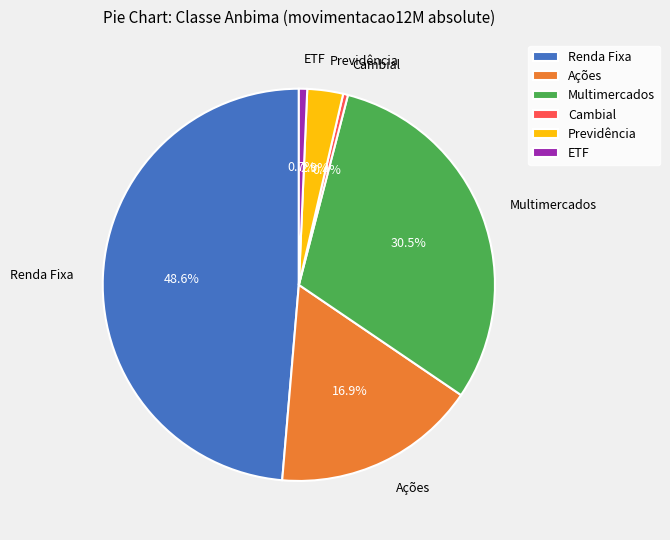

To the nearest percent, what is the average slice percentage?

17%